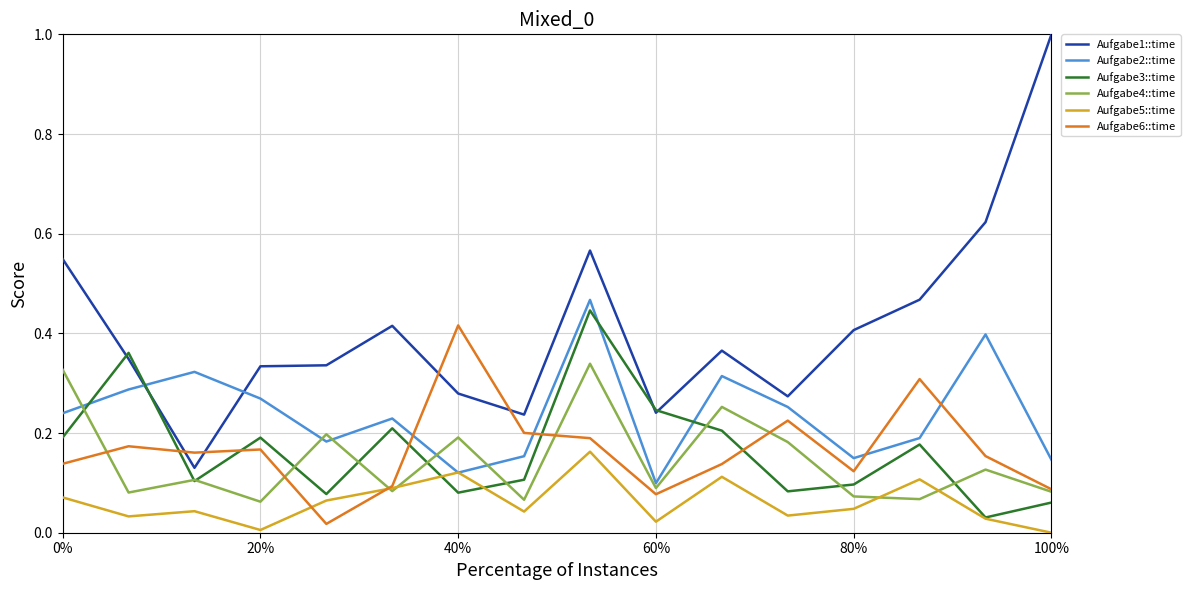

Which series has the largest total across all categories?

Aufgabe1::time